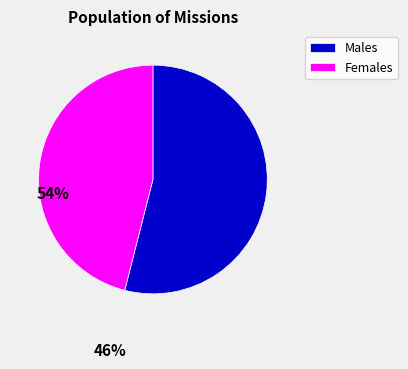

Count the number of slices in the pie.

2